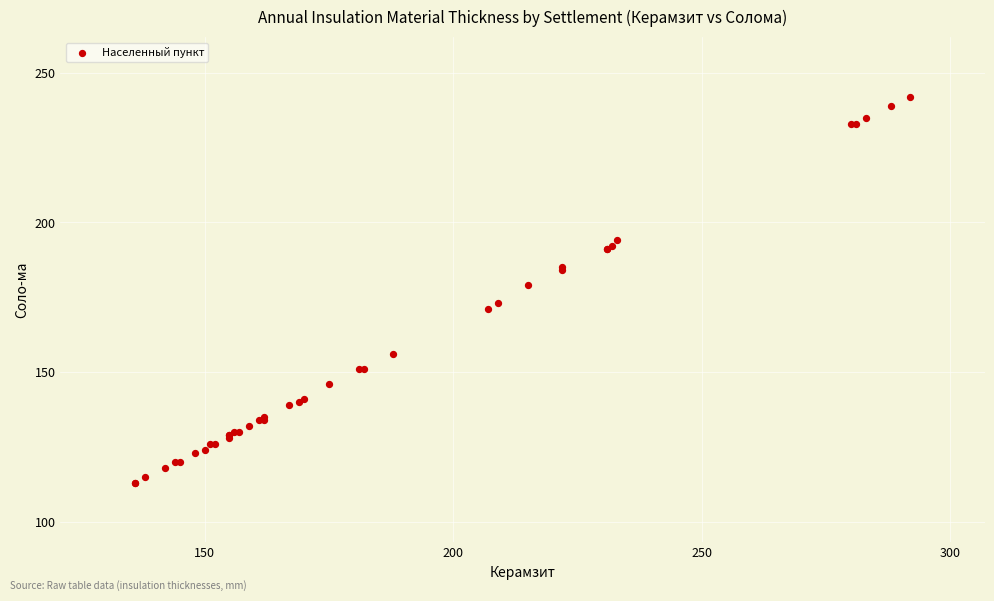

What Y value in the scatter plot is closest to 177?

179